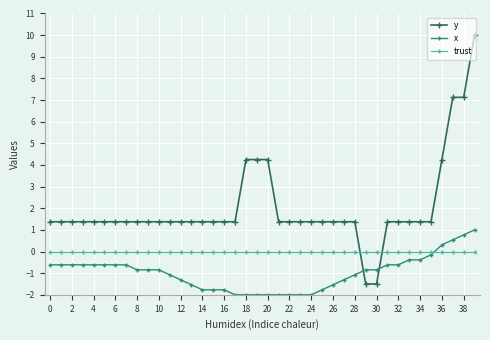

What is the value of the y point at the 34th from the left?

1.4